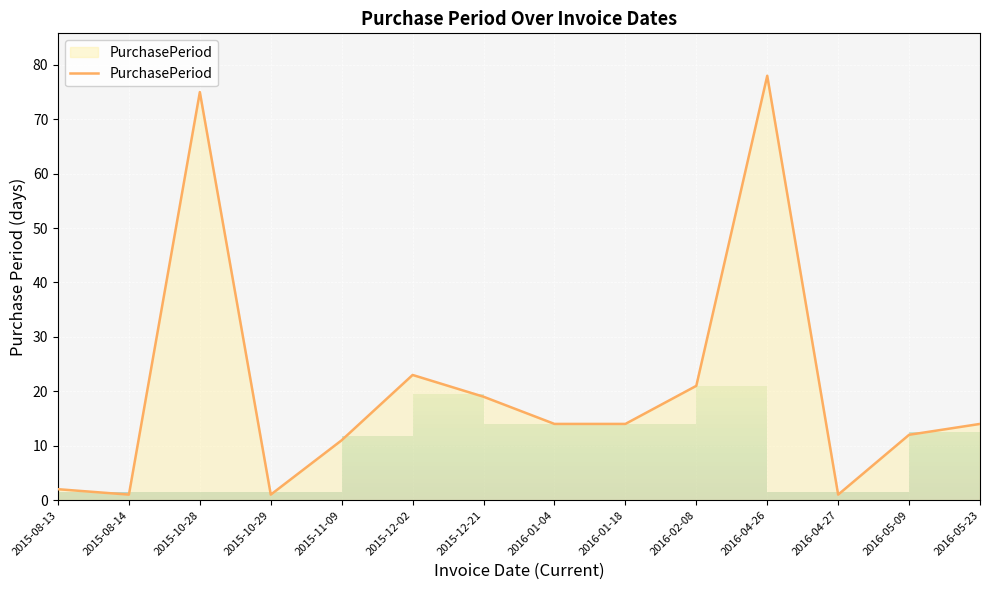

Reading left to right, transcribe all the data shown in this chart.

2015-08-13=2	2015-08-14=1	2015-10-28=75	2015-10-29=1	2015-11-09=11	2015-12-02=23	2015-12-21=19	2016-01-04=14	2016-01-18=14	2016-02-08=21	2016-04-26=78	2016-04-27=1	2016-05-09=12	2016-05-23=14